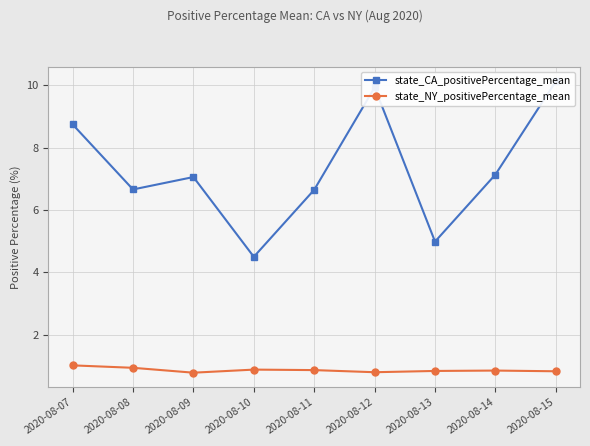

What is the greatest value displayed?

10.1